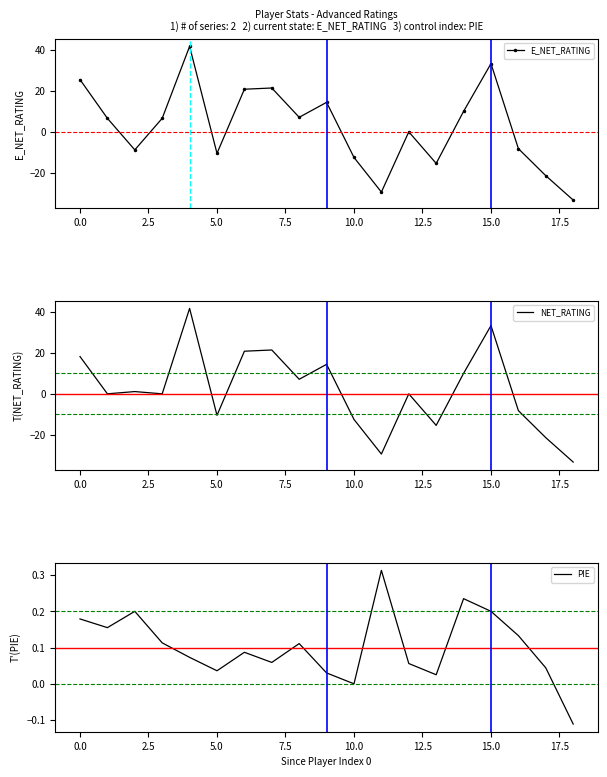

Rank the series at 11 from lowest to highest value.

E_NET_RATING, NET_RATING, PIE